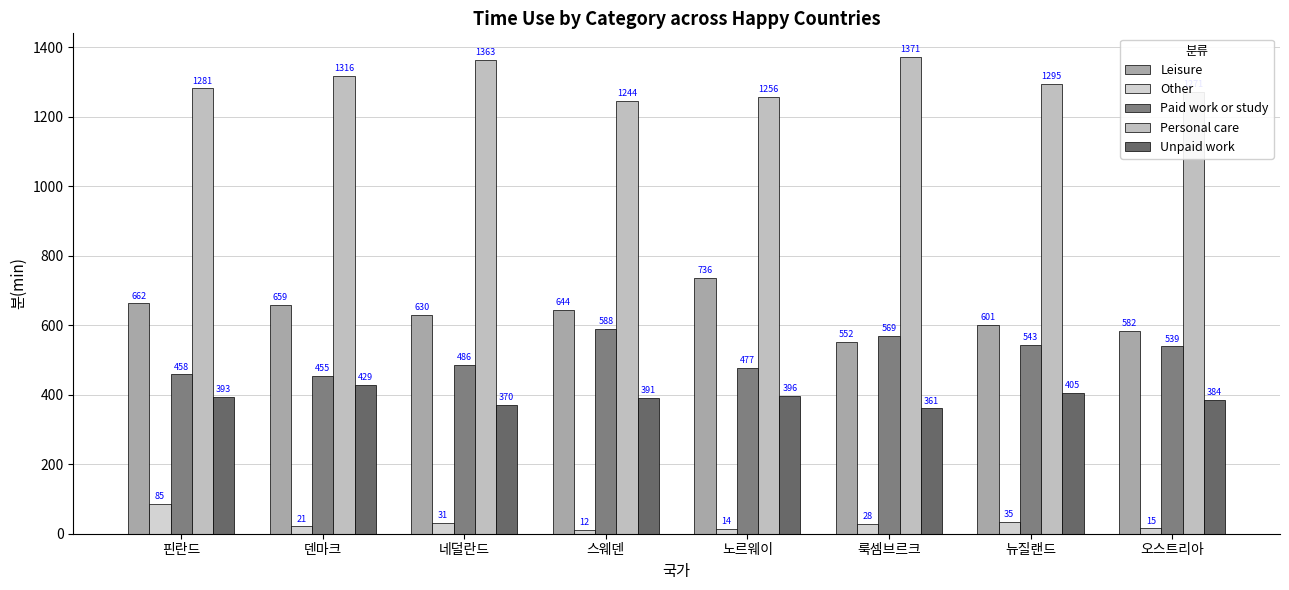

At which label does Other first exceed 27?

핀란드